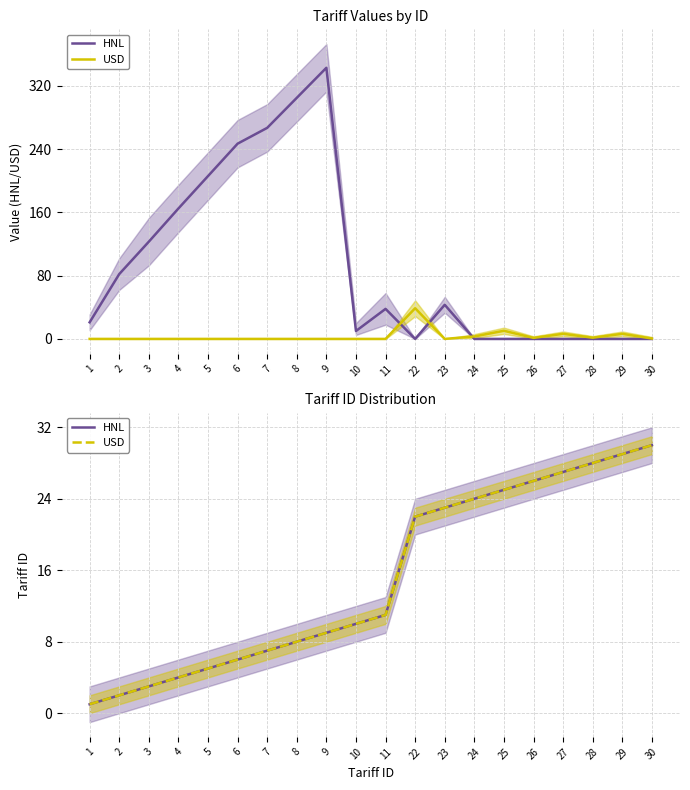

Which category has the highest value across all series?

30